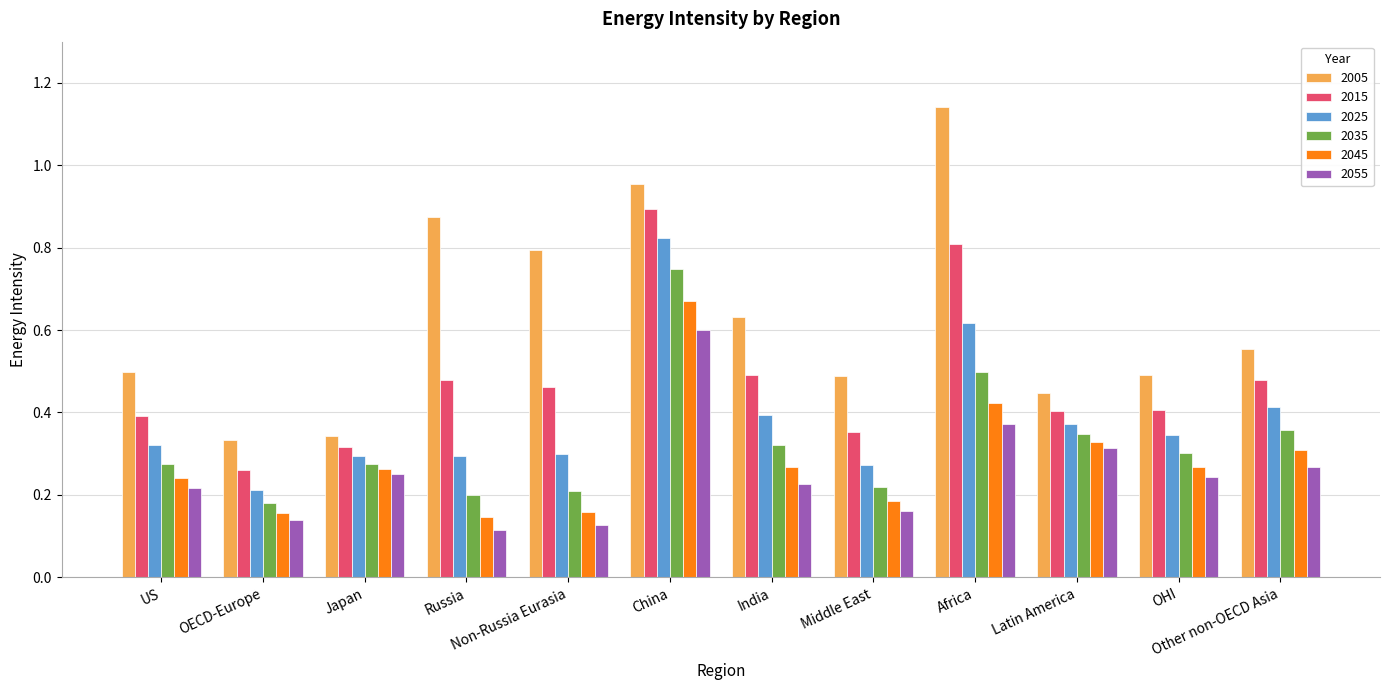

Which category has the highest value across all series?

Africa